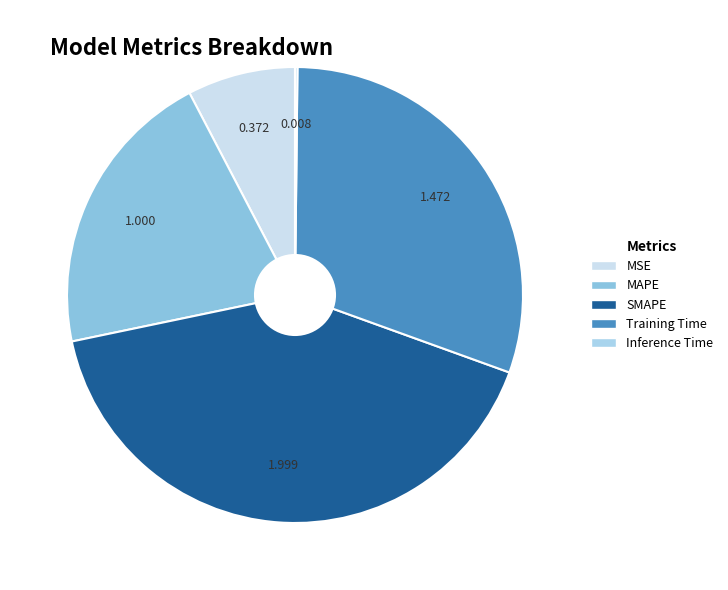

What is the change in value from SMAPE to Inference Time?

-2.0